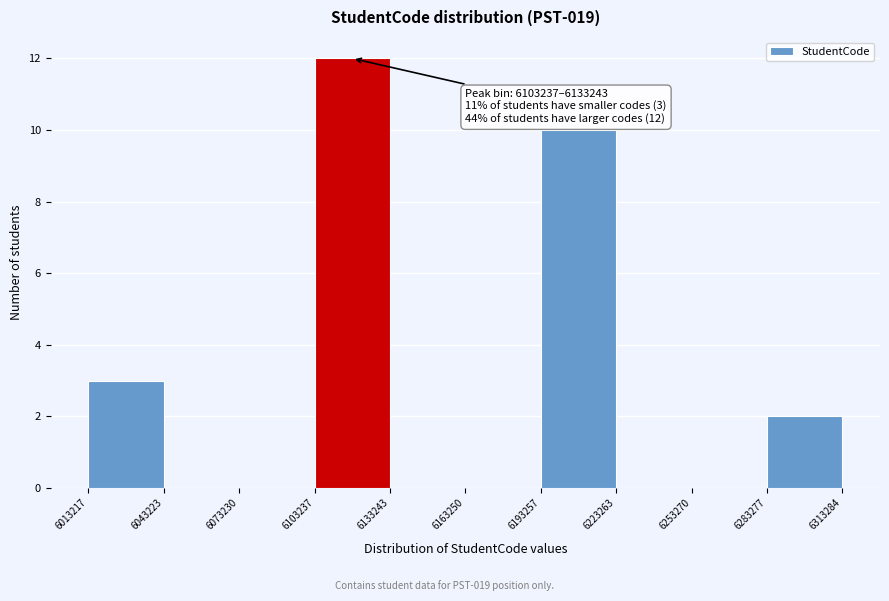

Which range on the x-axis has the tallest bar?

6103237 to 6133243